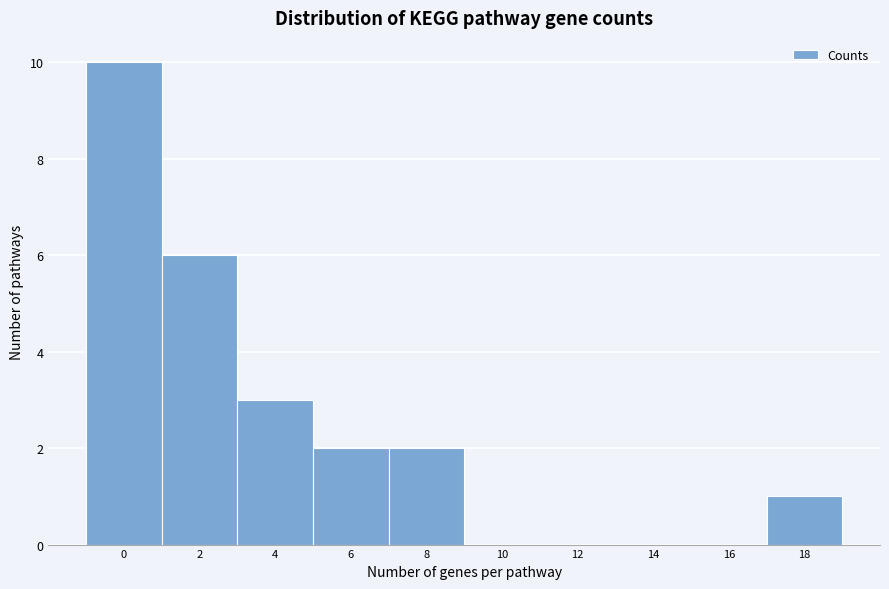

Reading left to right, what are all the values shown in this chart?

0=10	2=6	4=3	6=2	8=2	10=0	12=0	14=0	16=0	18=1